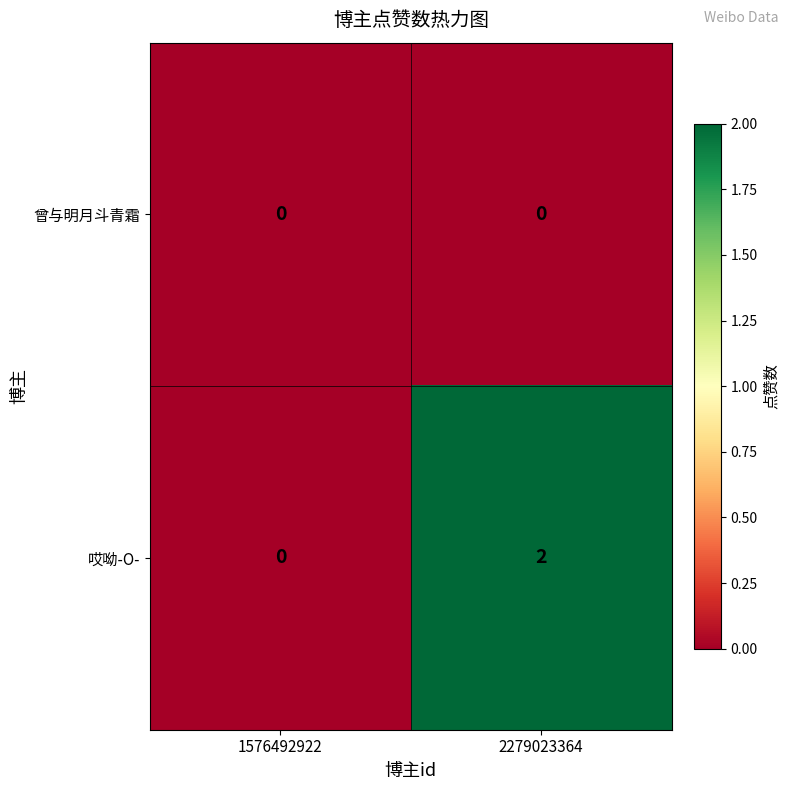

Rank the series at 2279023364 from highest to lowest value.

哎呦-O-, 曾与明月斗青霜